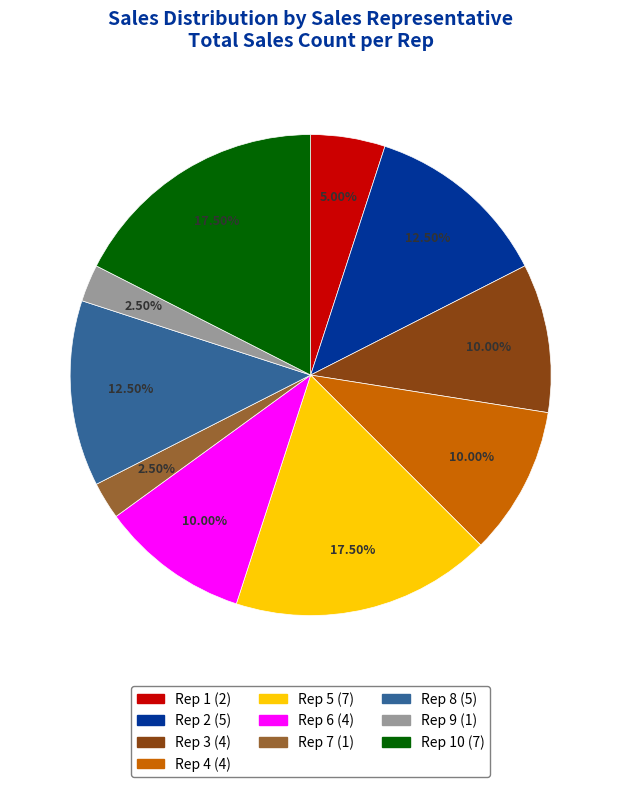

Does any single category account for the majority?

No